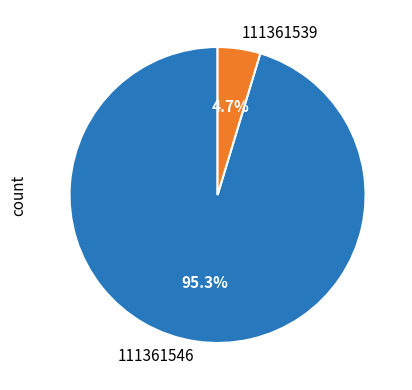

Rank the categories by value from lowest to highest.

111361539, 111361546